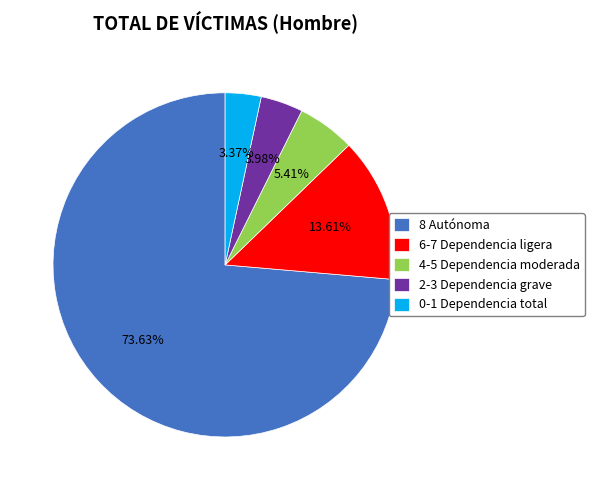

Which slice is the smallest?

0-1 Dependencia total